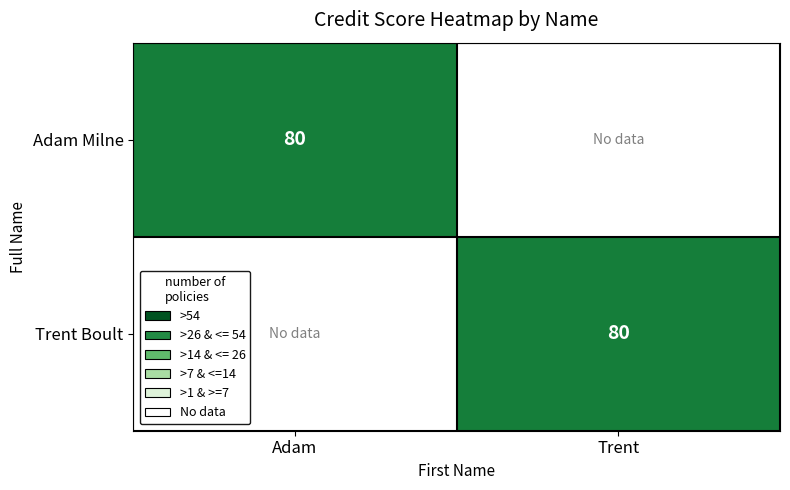

The Adam Milne series shows 131 at Adam. True or false?

False